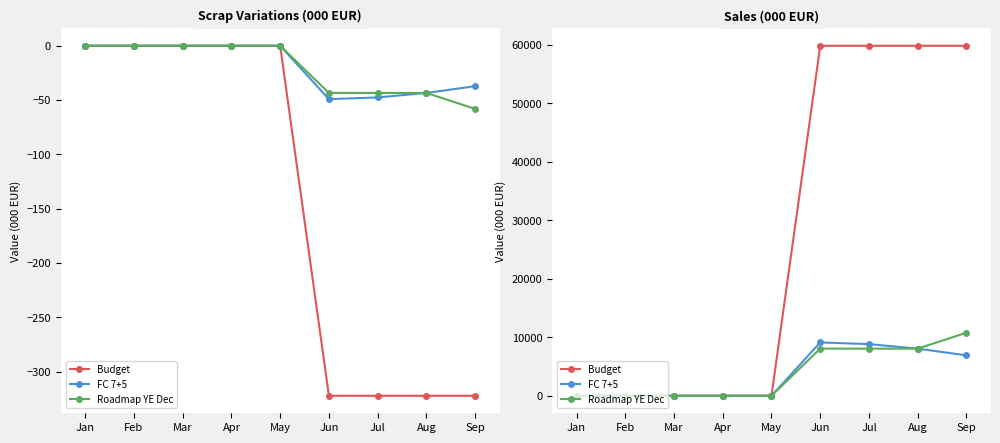

Which series has the widest spread of values?

Budget